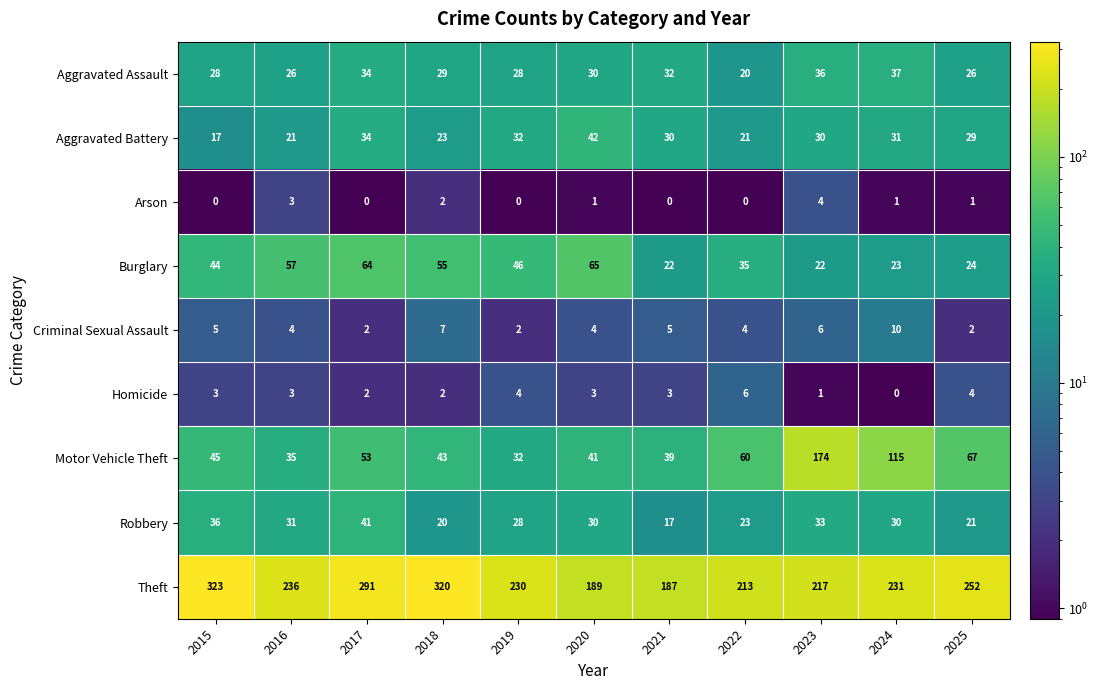

What is the difference between the second highest and minimum values in the Theft series?

133